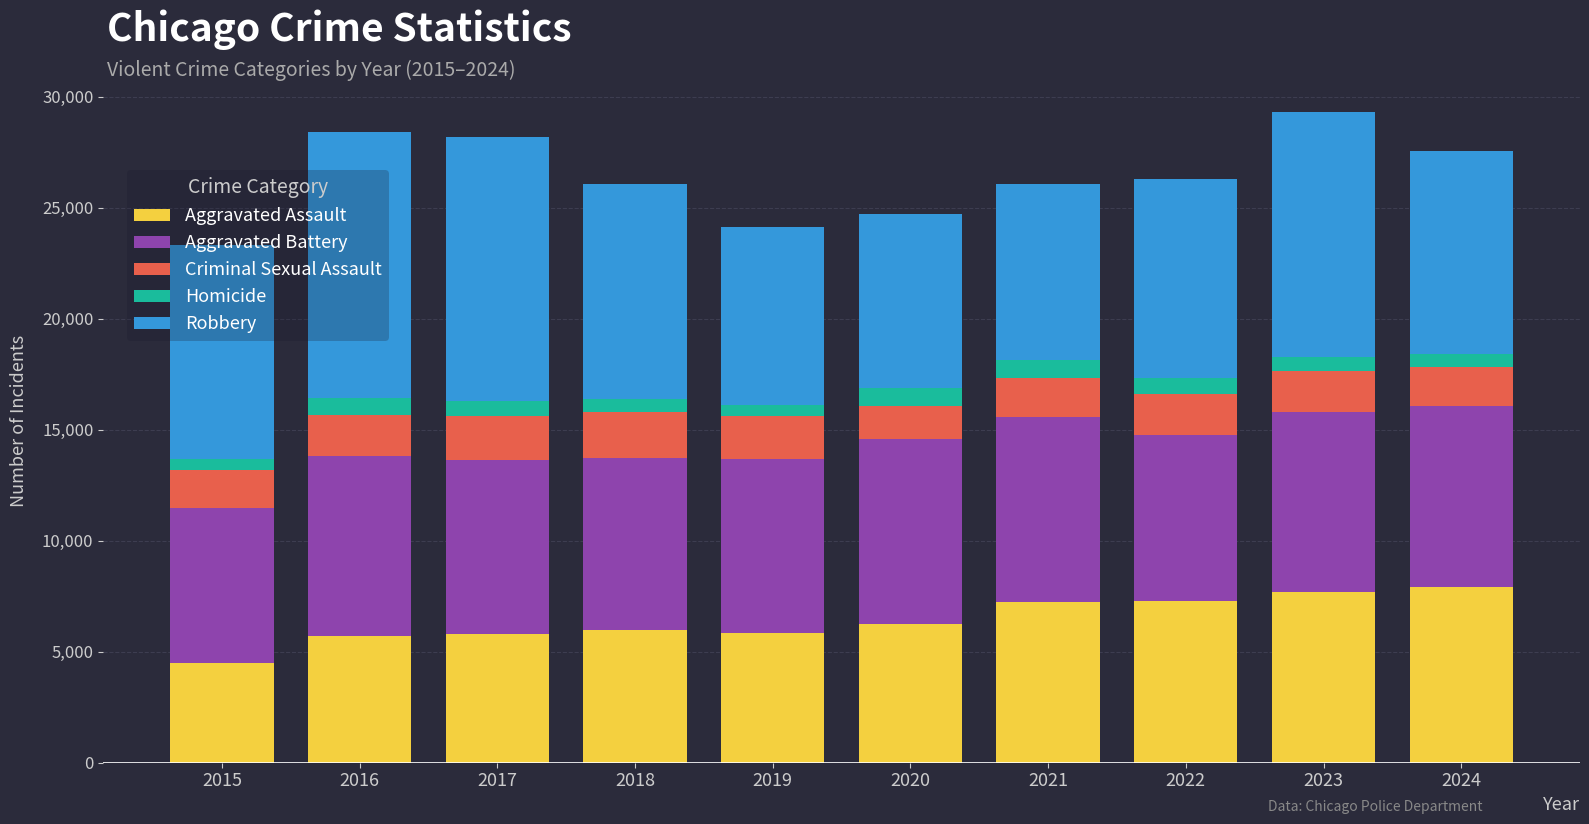

The value of Aggravated Assault at 2019 is 8077. True or false?

False